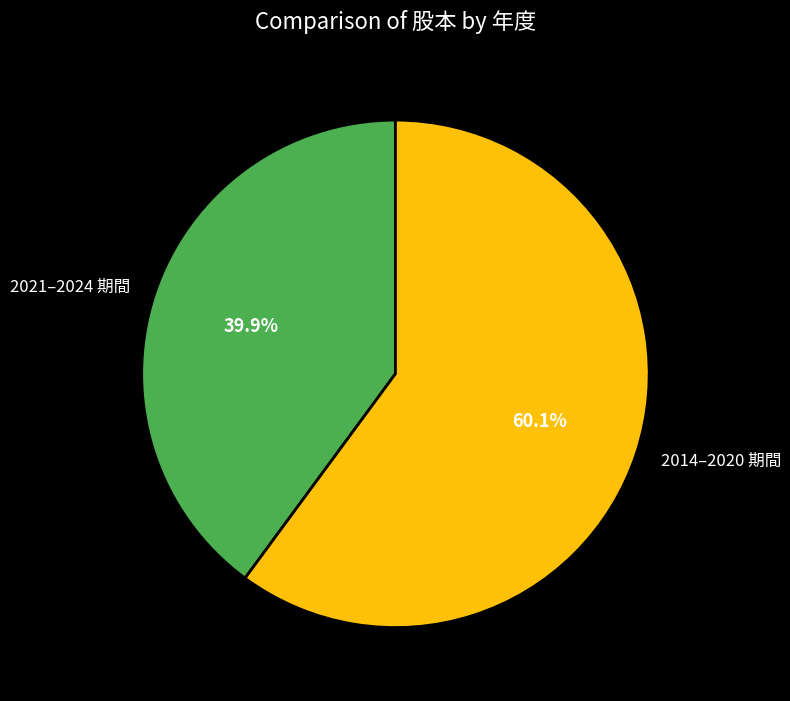

Which category has the smallest portion of the pie?

2021–2024 期間